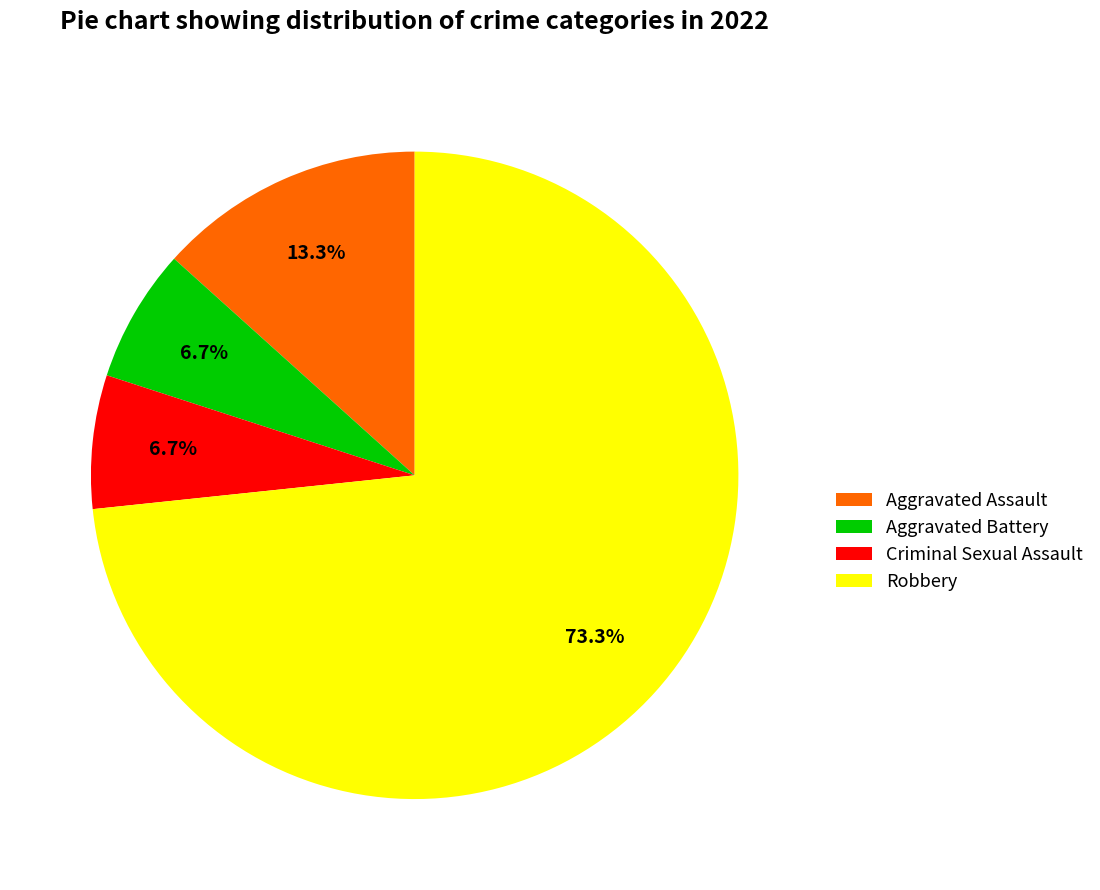

Which category has the biggest portion of the pie?

Robbery